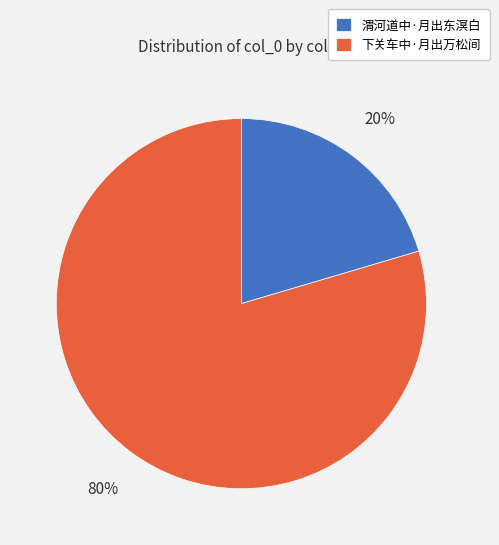

What is the majority slice?

下关车中·月出万松间